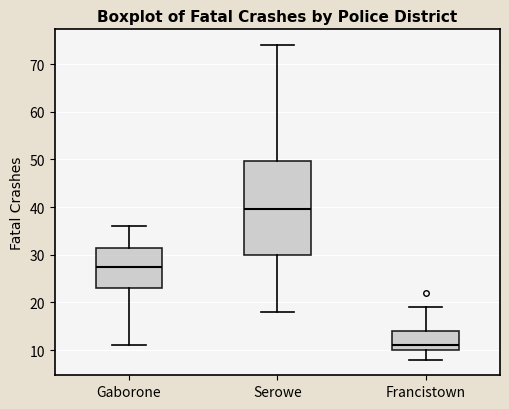

Which box is the tallest, from its lower edge to its upper edge?

Serowe